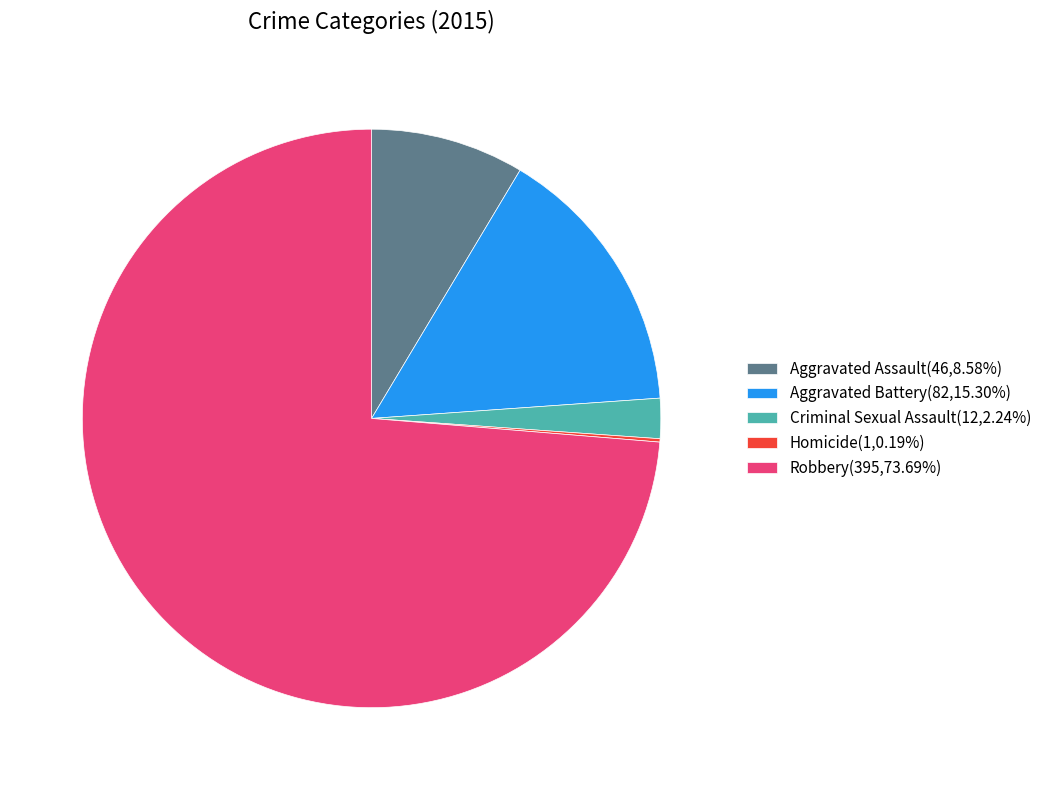

Which category has the biggest portion of the pie?

Robbery